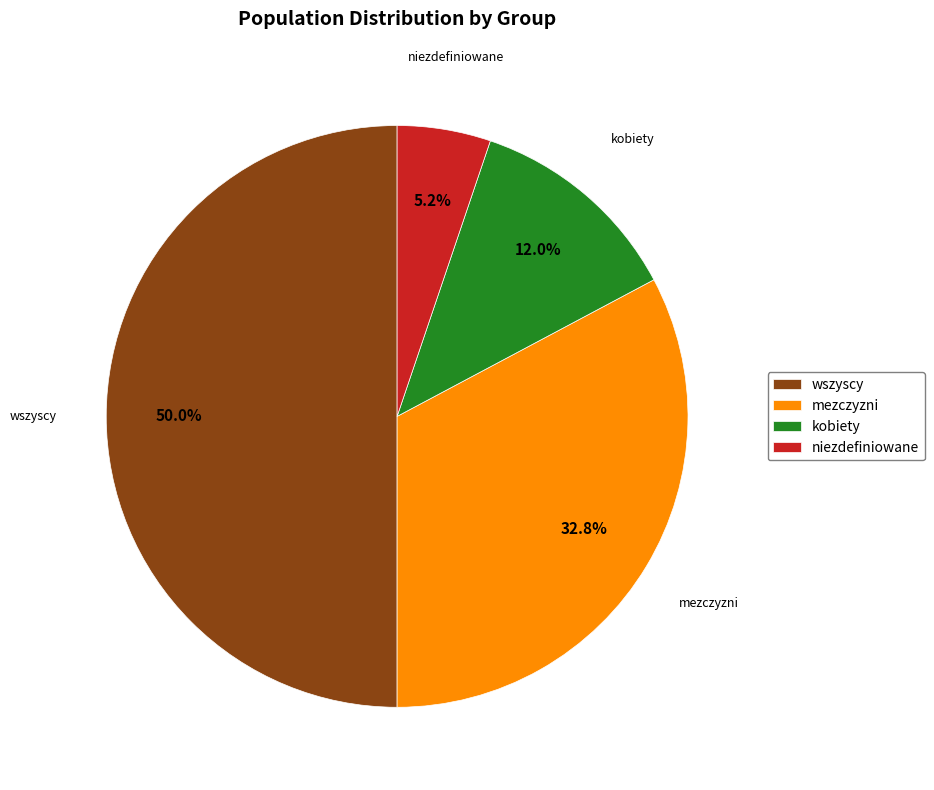

Between wszyscy and kobiety, which is larger?

wszyscy